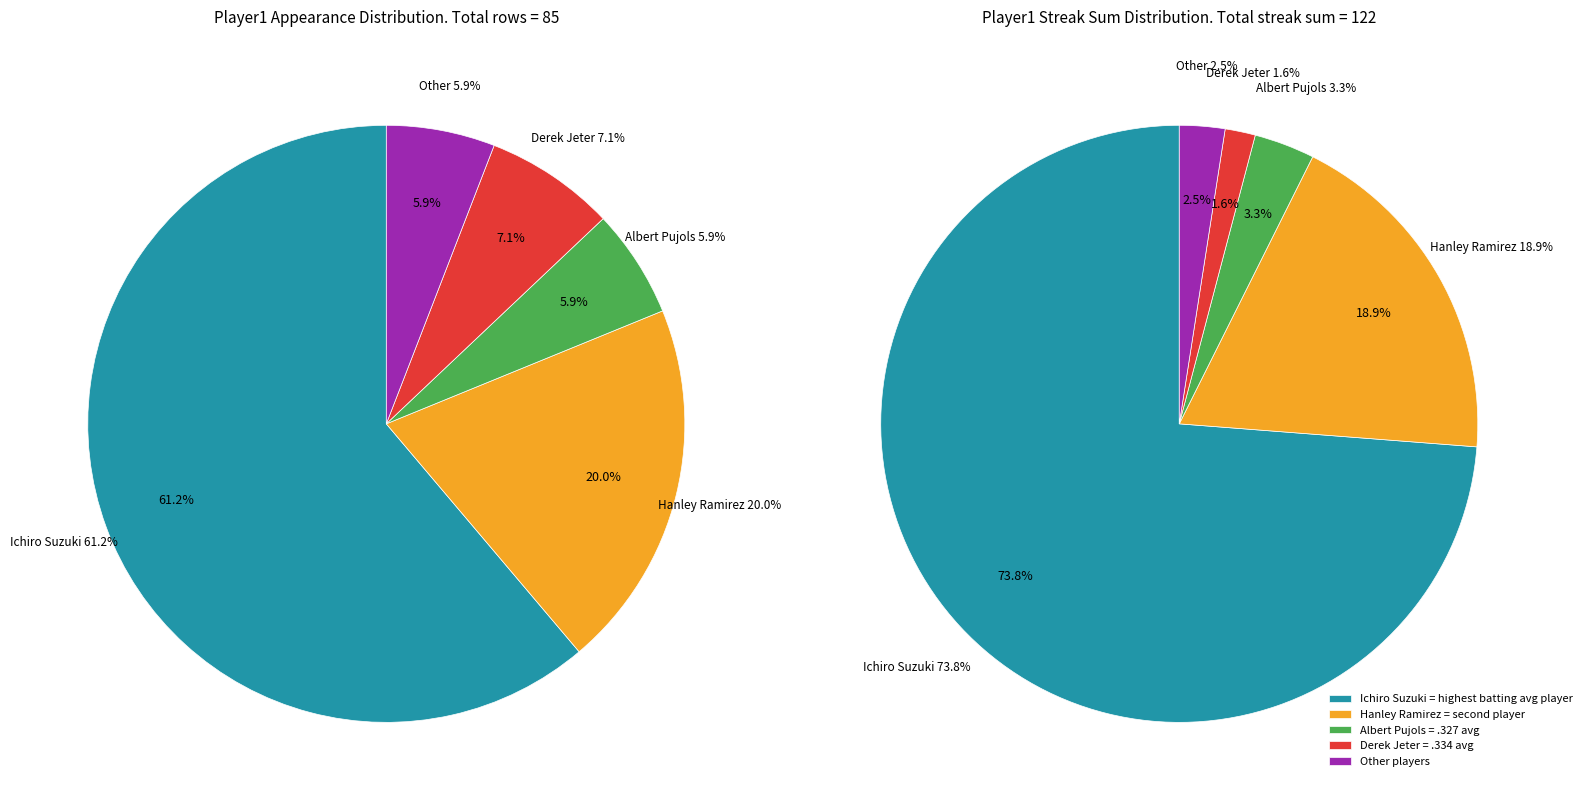

What is the smallest slice in the pie chart?

Albert Pujols